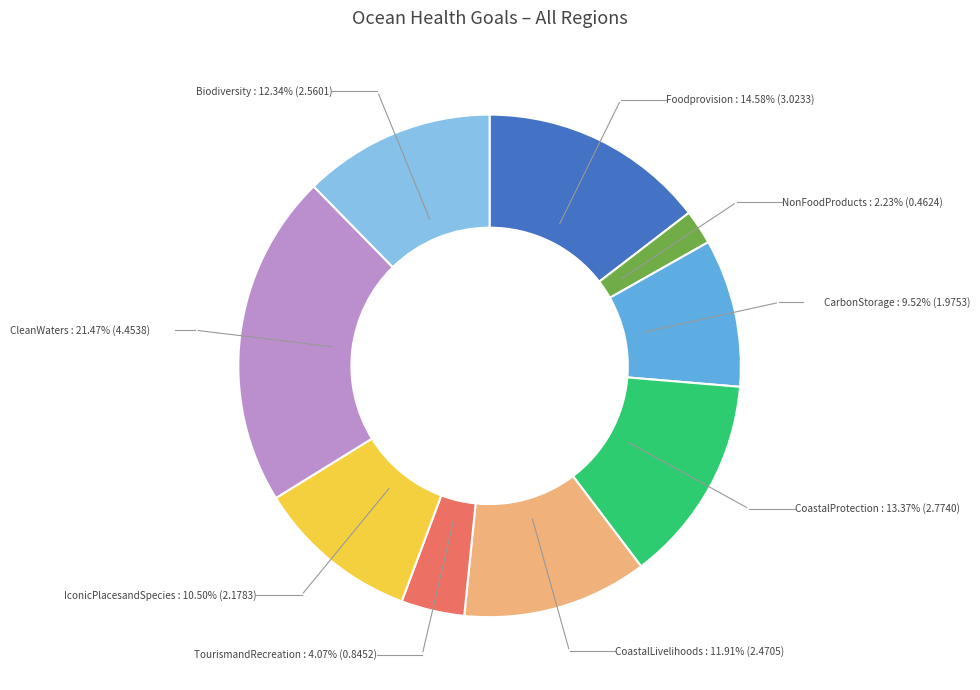

Is there any slice that represents more than half of the pie?

No